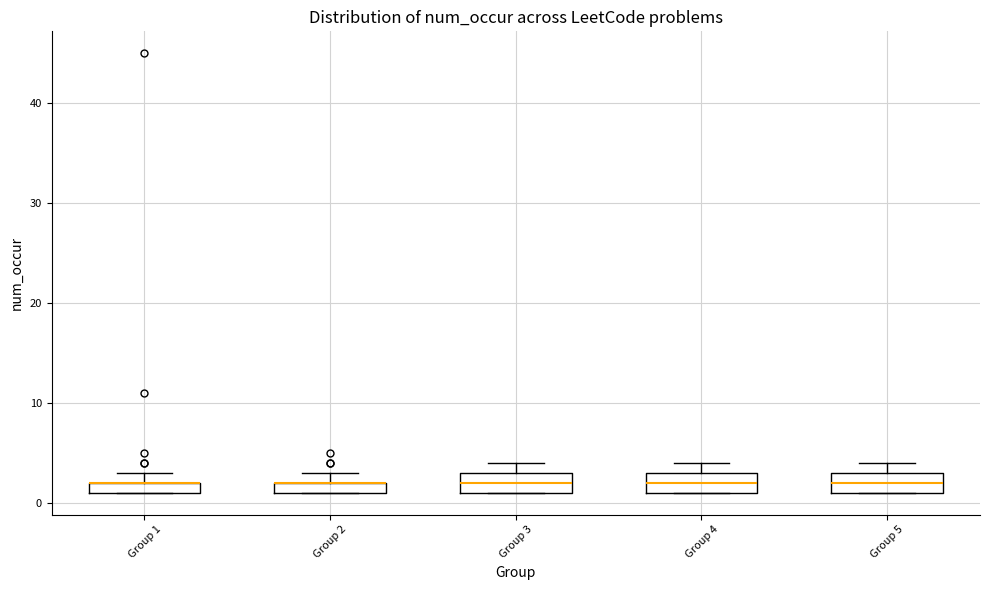

Where is the lower edge of the box for Group 3 on the y-axis? The values are not printed on the chart, so give them approximately, as read against the axis.

1